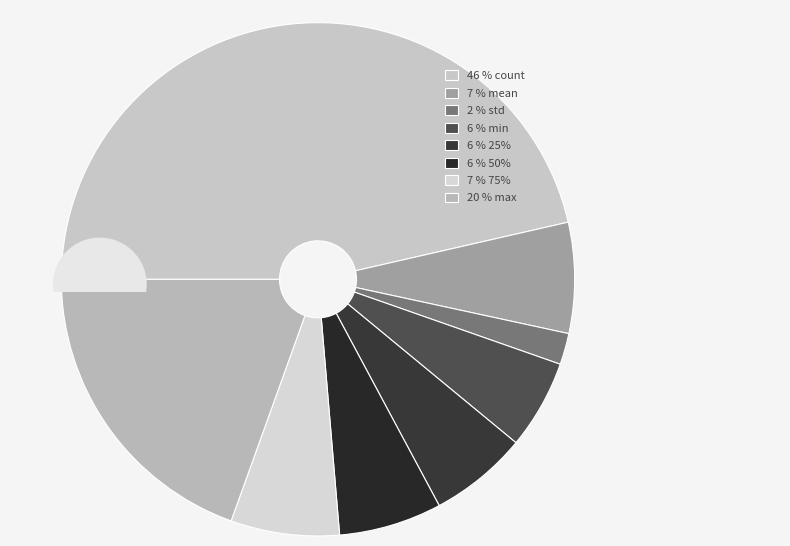

Does any single category account for the majority?

No